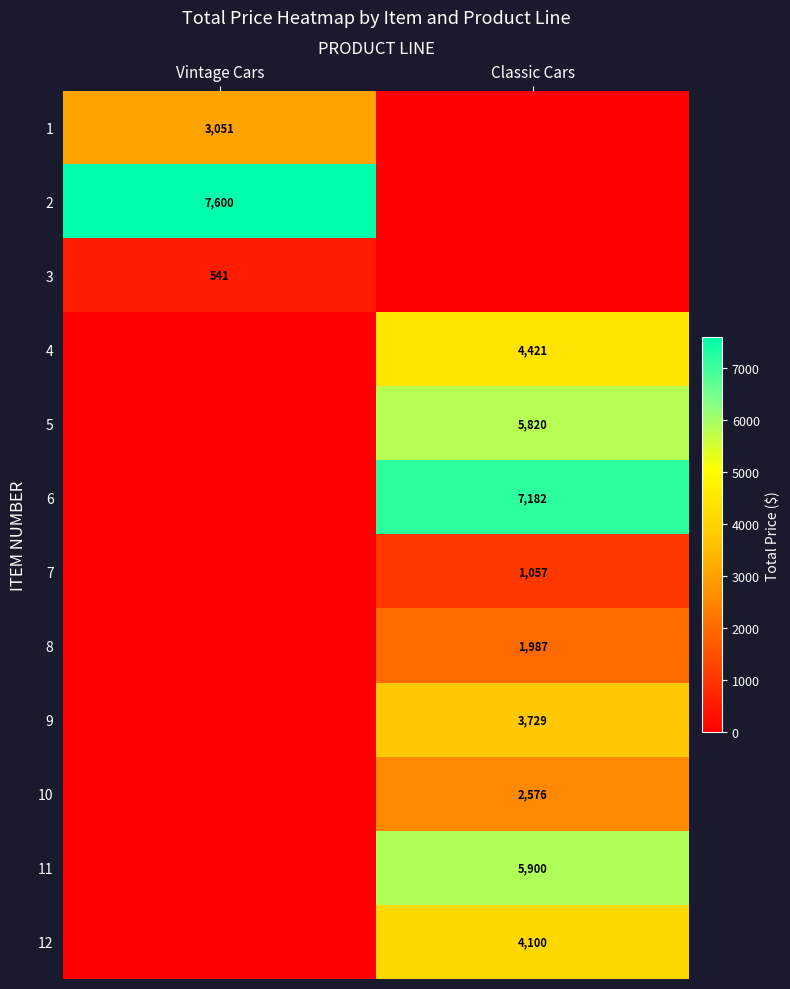

The 2 series shows 3965 at Vintage Cars. True or false?

False